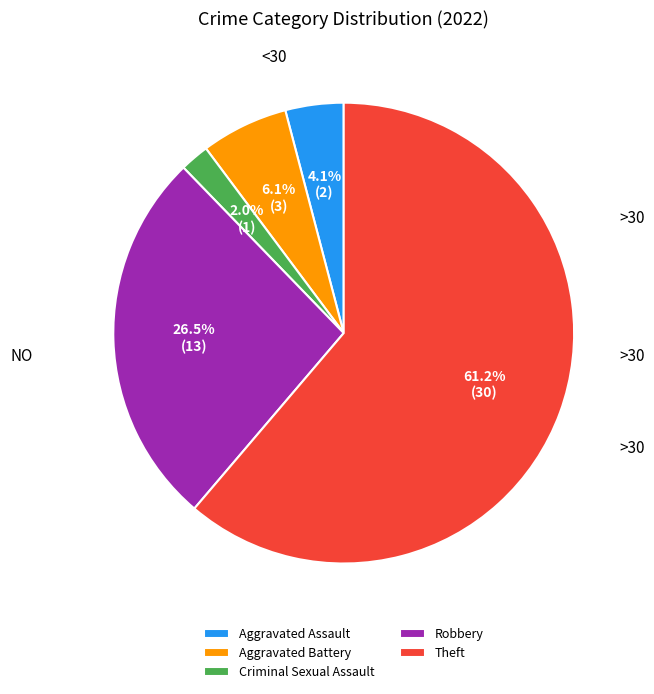

How many segments does this pie chart have?

5